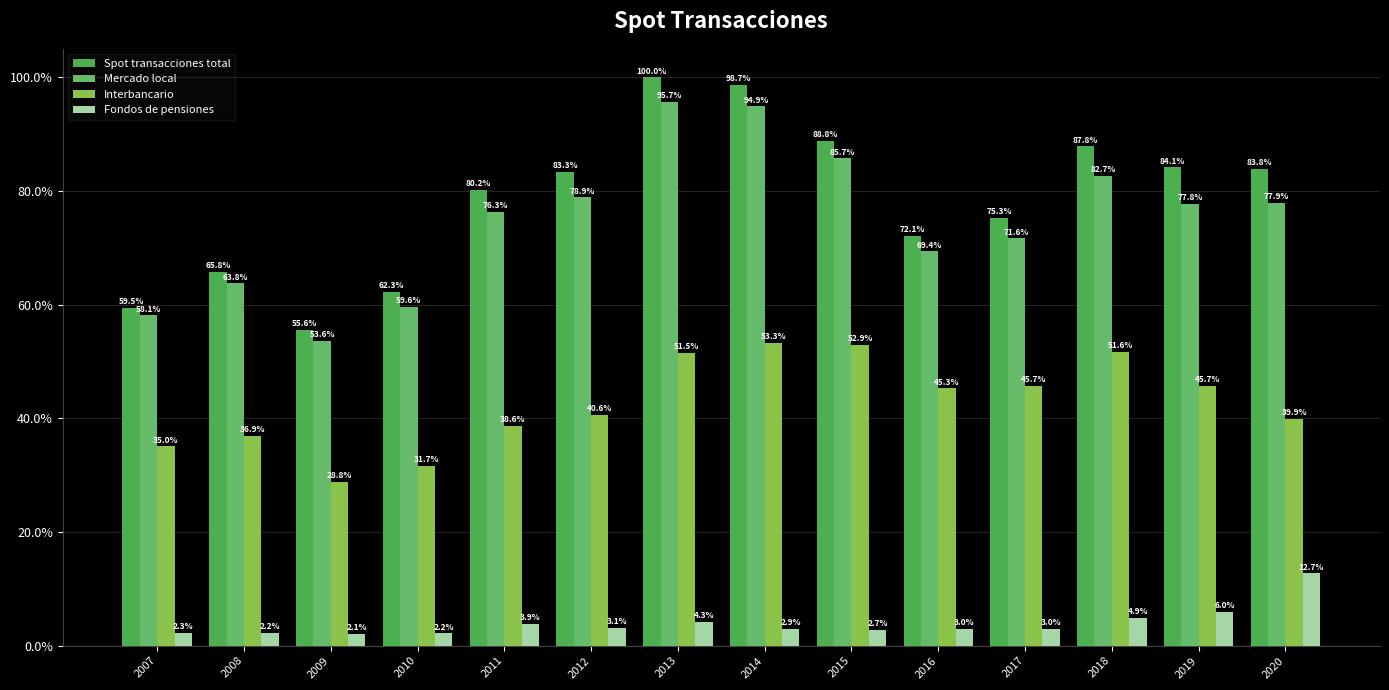

What is the spread (max minus min) of values at 2010?

60.1